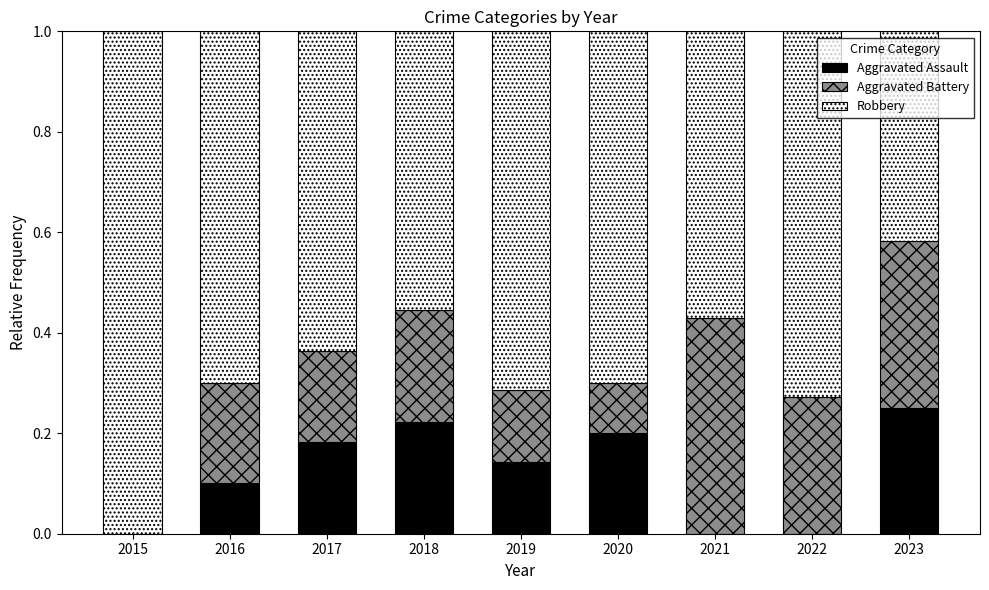

The Aggravated Assault series shows 0.2 at 2016. True or false?

False